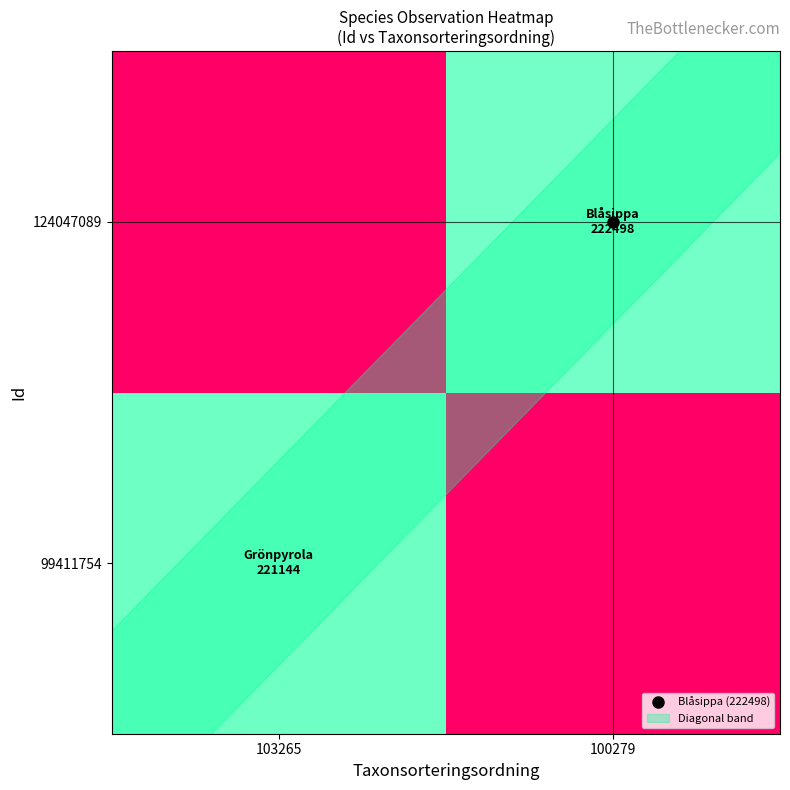

Count the number of data series in this chart.

2